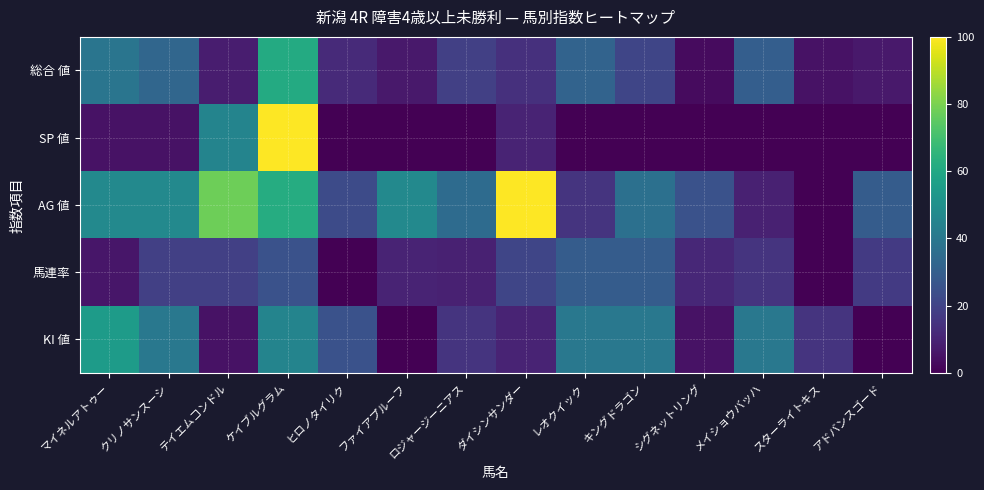

How many distinct data groups are displayed?

5